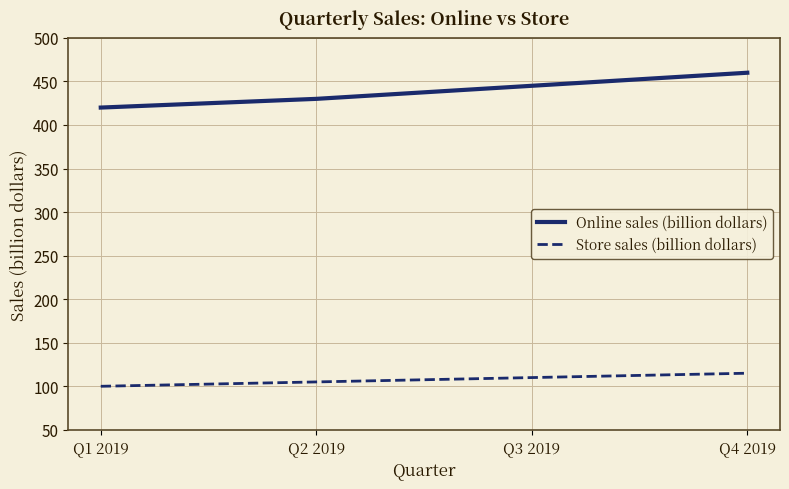

Between Q2 2019 and Q4 2019, which series saw the biggest shift?

Online sales (billion dollars)